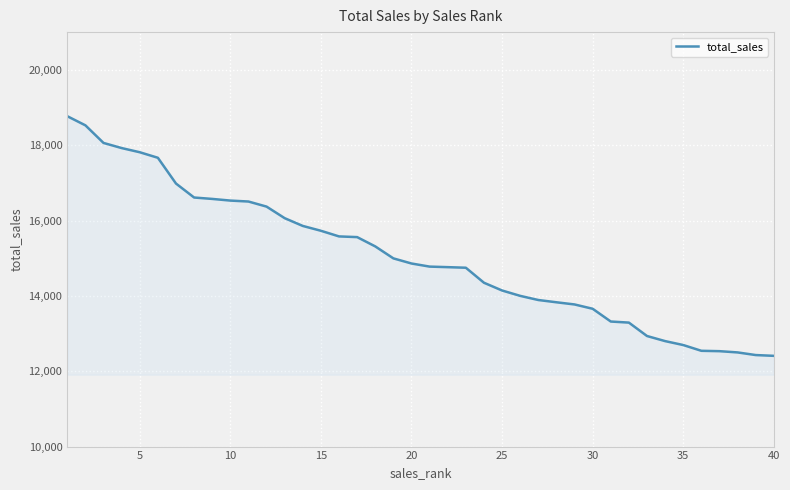

What is the difference between the maximum and minimum values?

6359.9